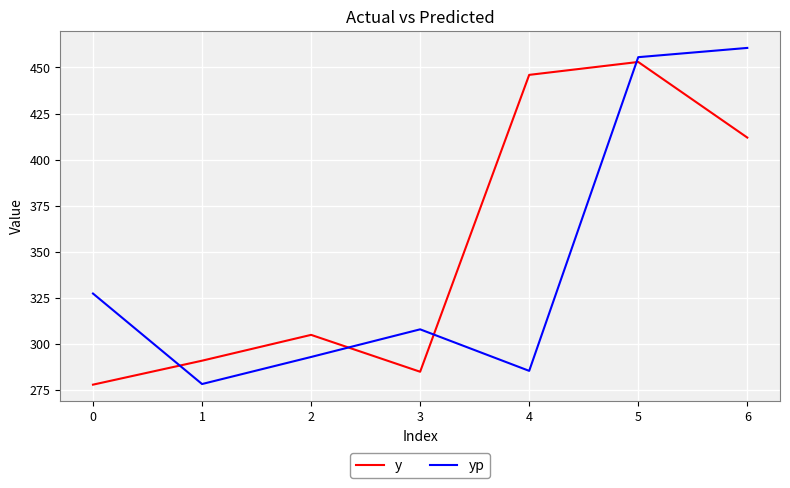

Which series ends up on top after the final intersection of yp and y?

yp